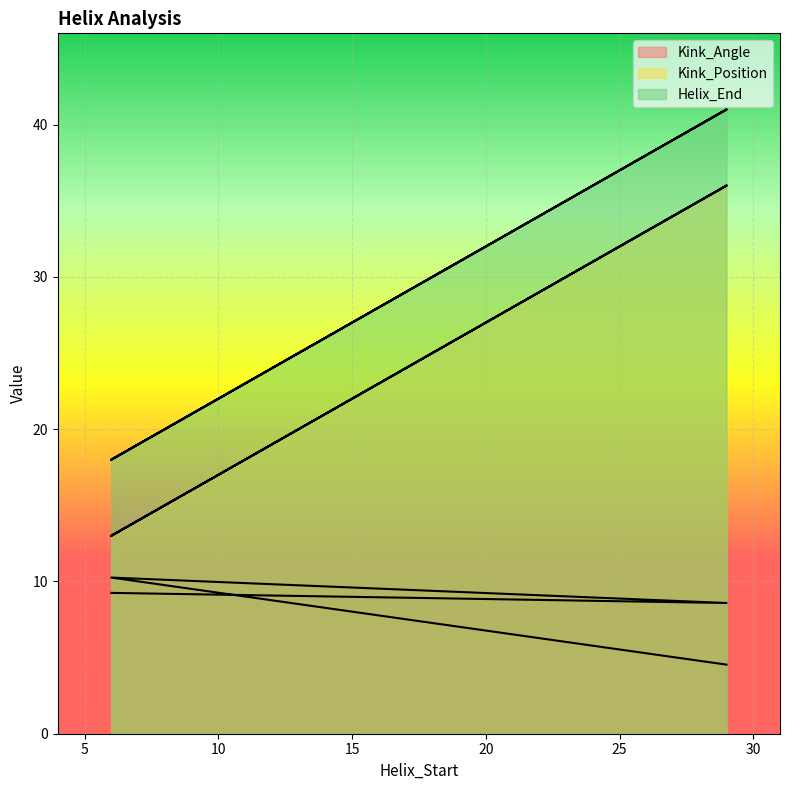

Reading right to left, what are all the values shown in this chart?

Kink_Angle: 29=4.5	6=10.3	29=8.6	6=9.2
Helix_End: 29=36.0	6=13.0	29=36.0	6=13.0
Kink_Position: 29=41.0	6=18.0	29=41.0	6=18.0